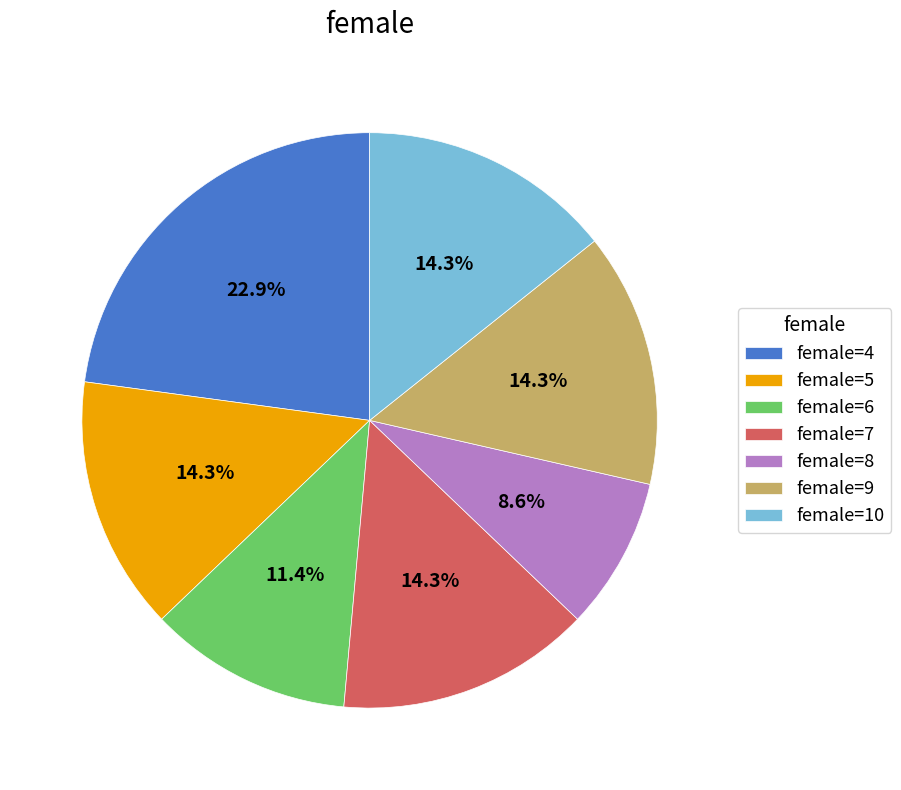

Which has a higher value, female=7 or female=4?

female=4